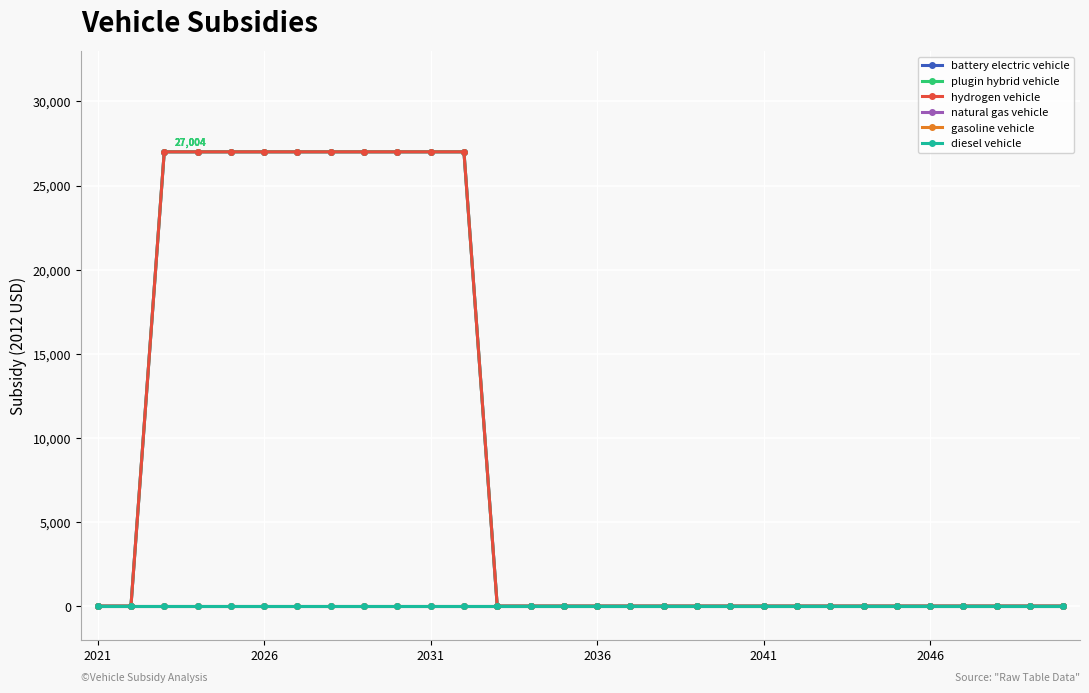

Count the number of categories in the chart.

30